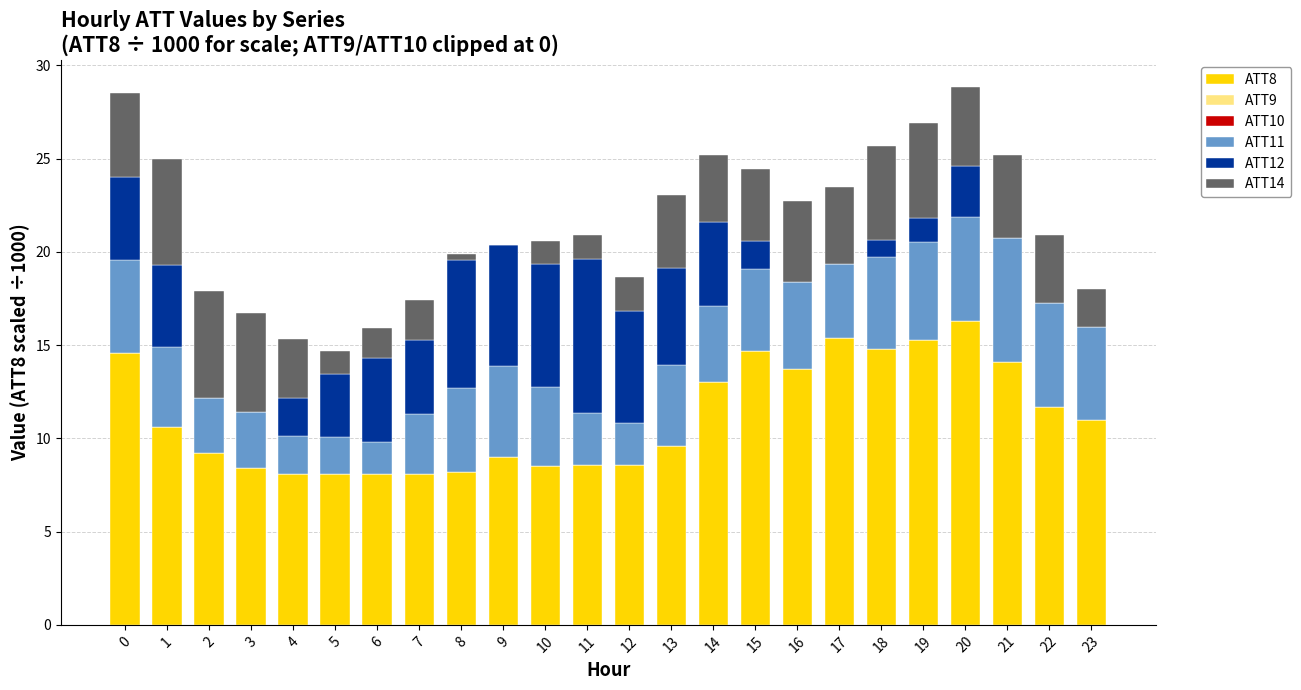

Is it true that ATT8 equals 4.3 at 21?

False